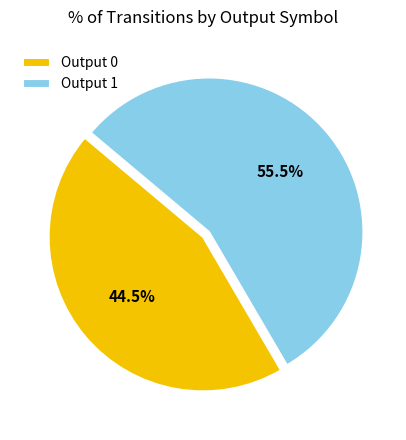

Between Output 1 and Output 0, which is larger?

Output 1